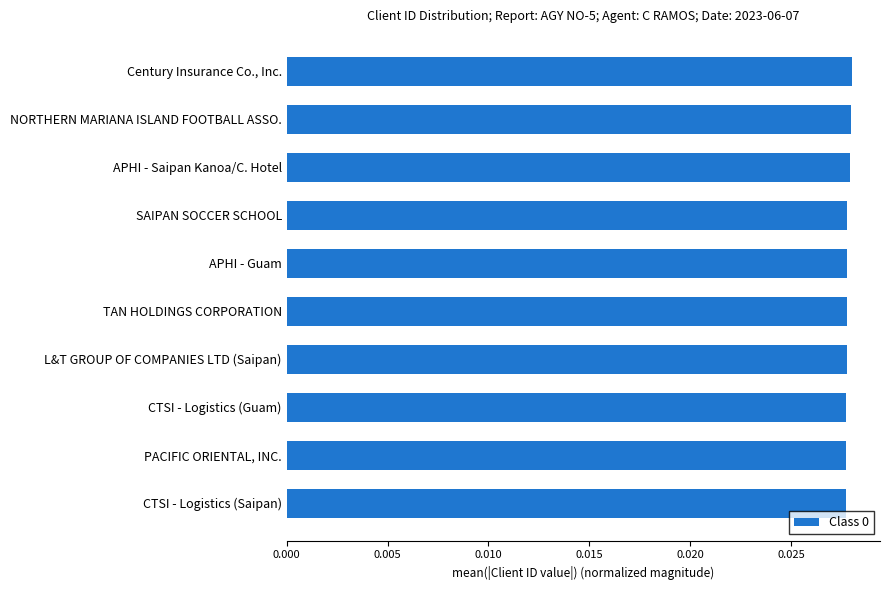

What is the sum of all values?

0.3